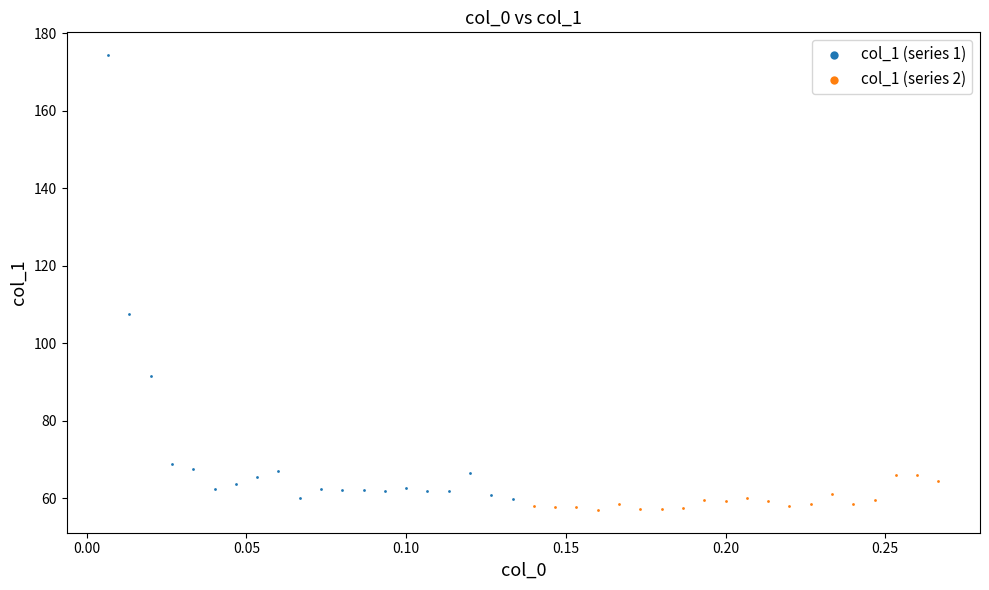

Which series contains the highest Y value?

col_1 (series 1)